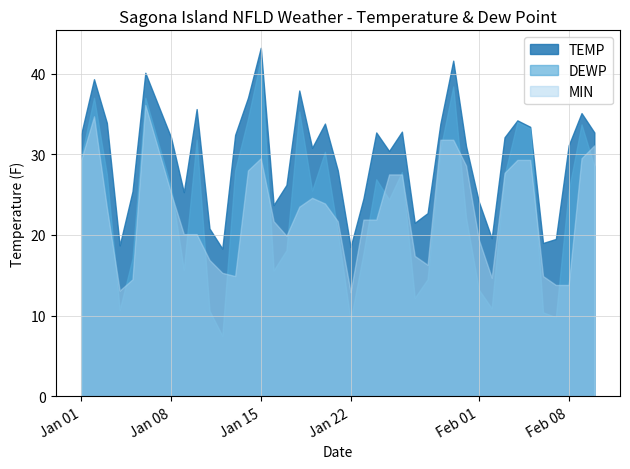

What is the spread (max minus min) of values at 2022-02-05?

4.1